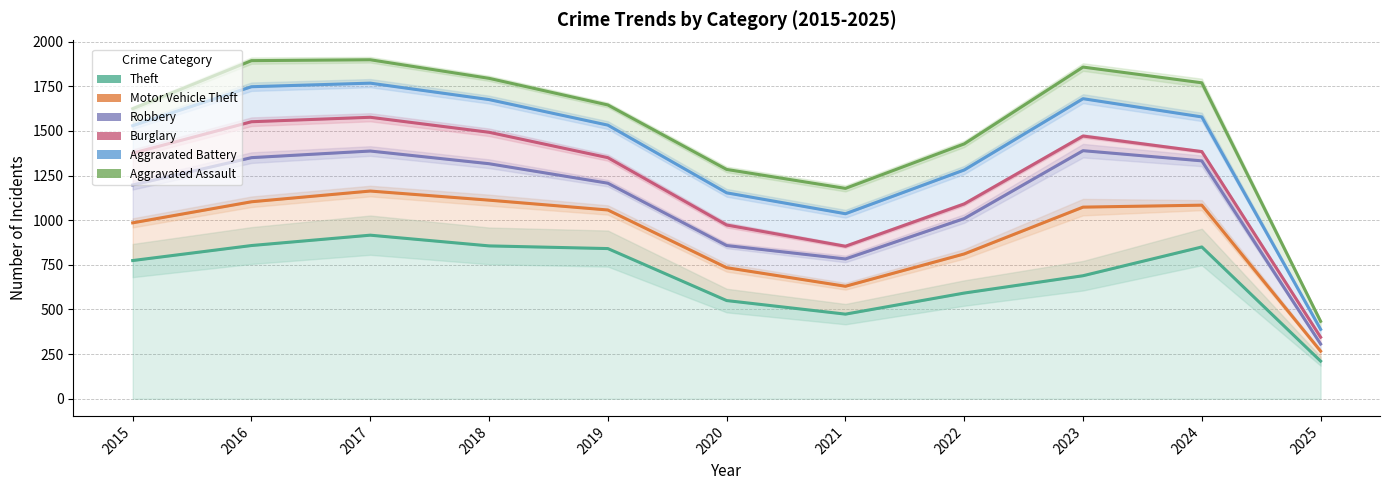

At 2024, list the series in order from smallest to largest.

Theft, Motor Vehicle Theft, Robbery, Burglary, Aggravated Battery, Aggravated Assault